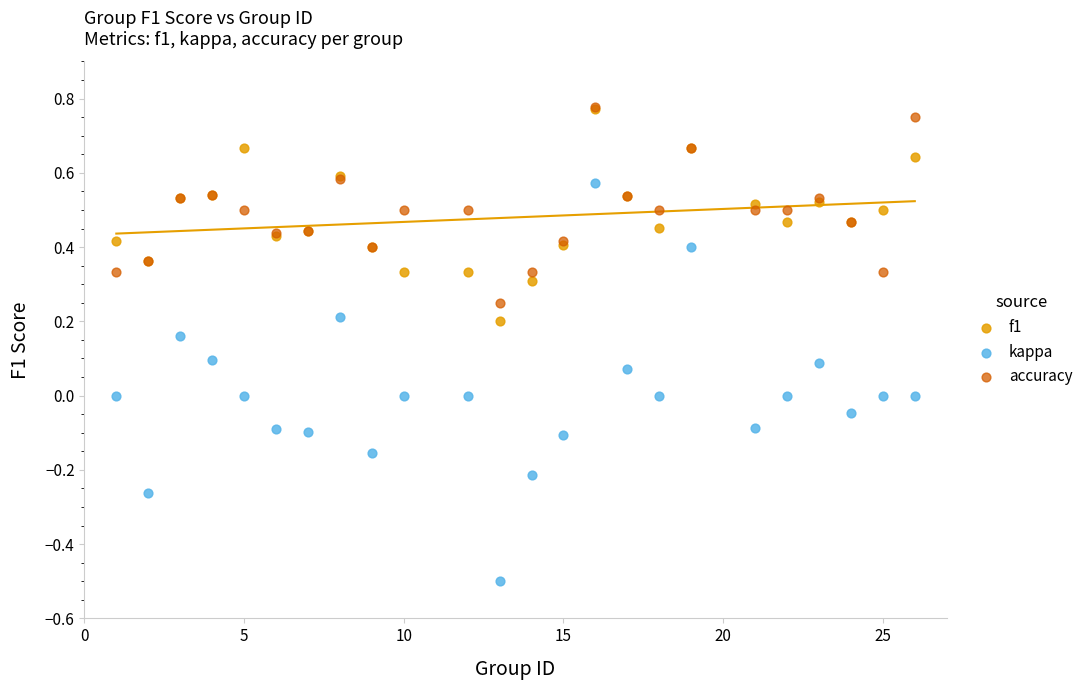

What are all the series names shown in the legend?

f1, kappa, accuracy